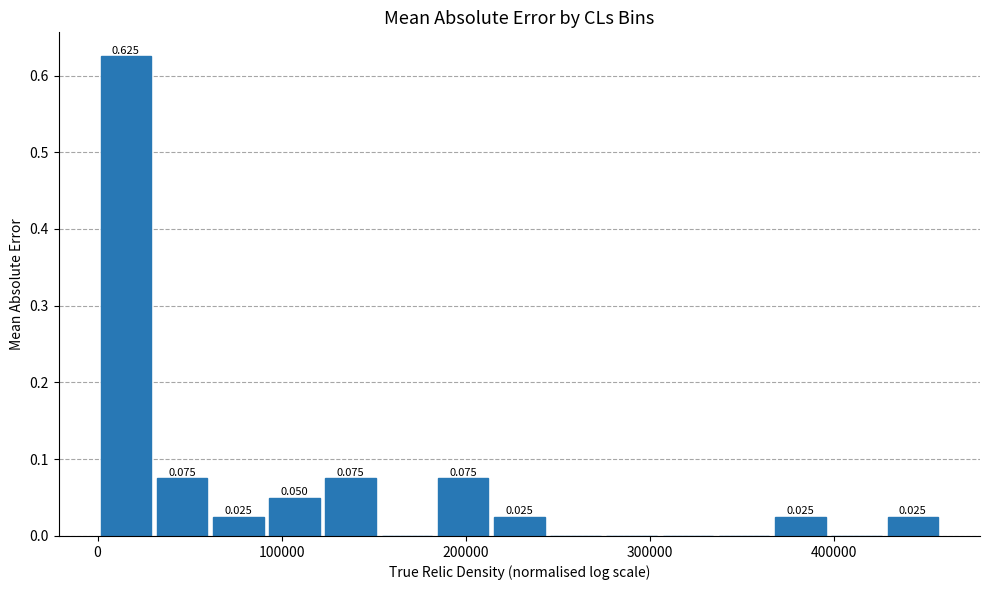

Read against the x-axis, roughly where is the centre of the tallest bar?

20000